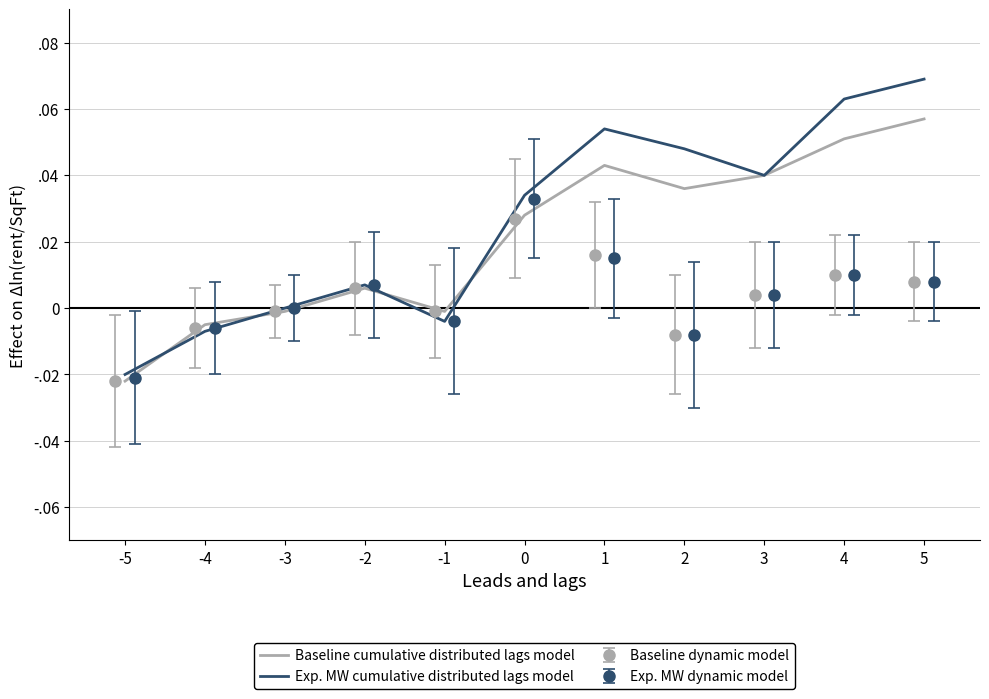

What is the sum of all Baseline cumulative distributed lags model values?

0.2